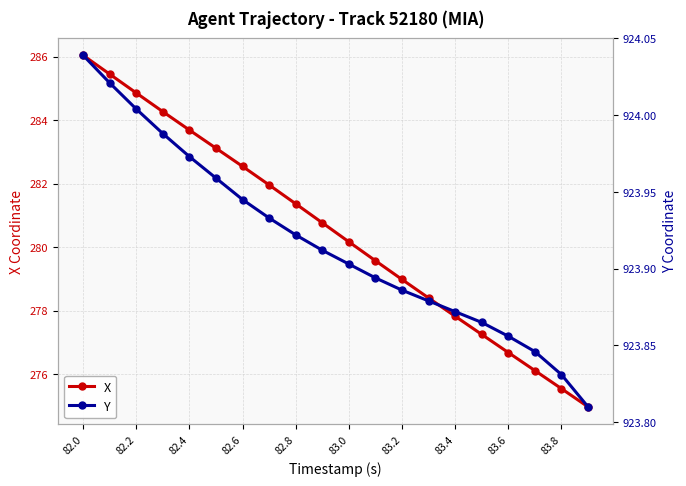

At which label is X closest to 280?

83.0